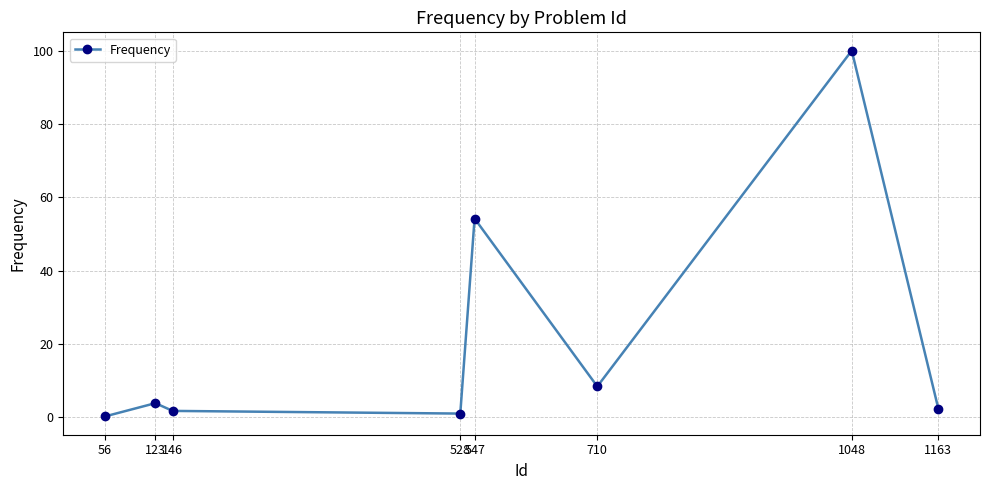

True or false: the data shows 8.4 at 710.

True